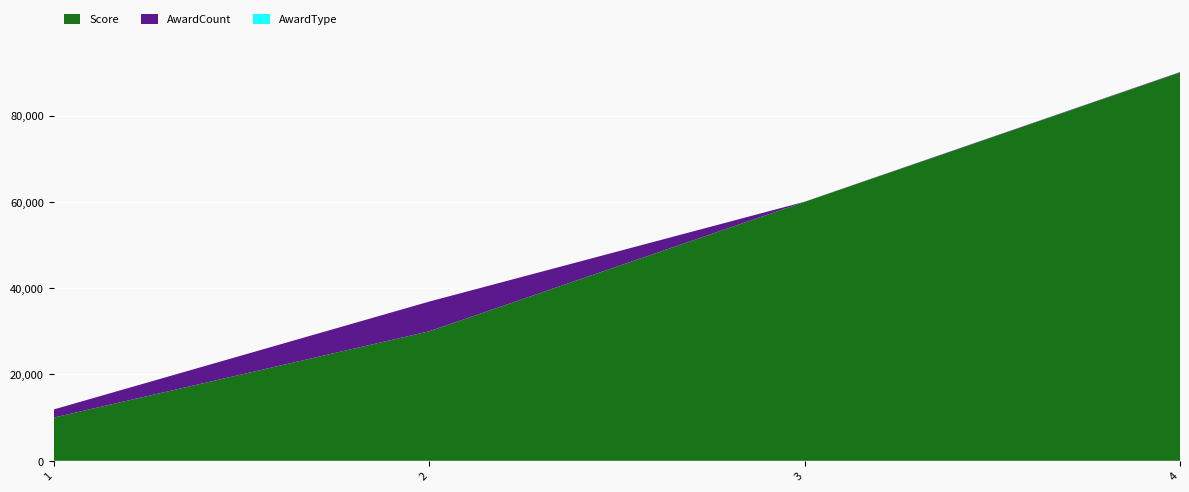

Reading left to right, what are all the values shown in this chart?

Score: 10000	30000	60000	90000
AwardCount: 1888	6888	36	88
AwardType: 1	1	2	2